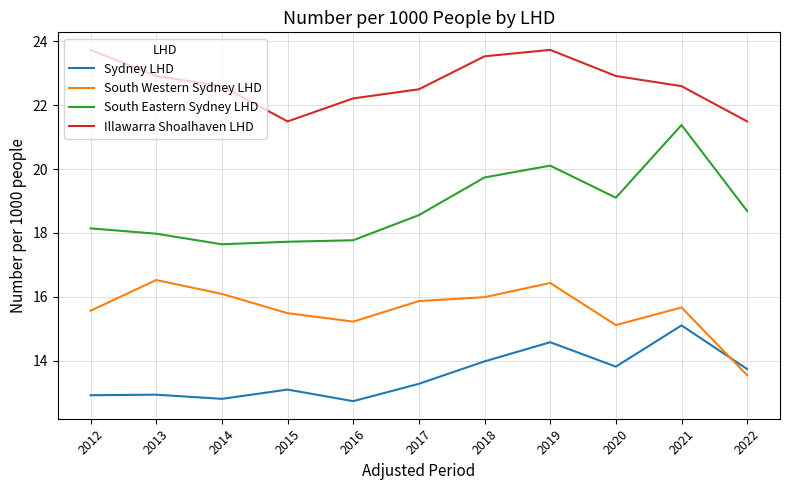

Where is South Eastern Sydney LHD nearest to the value 19?

2020